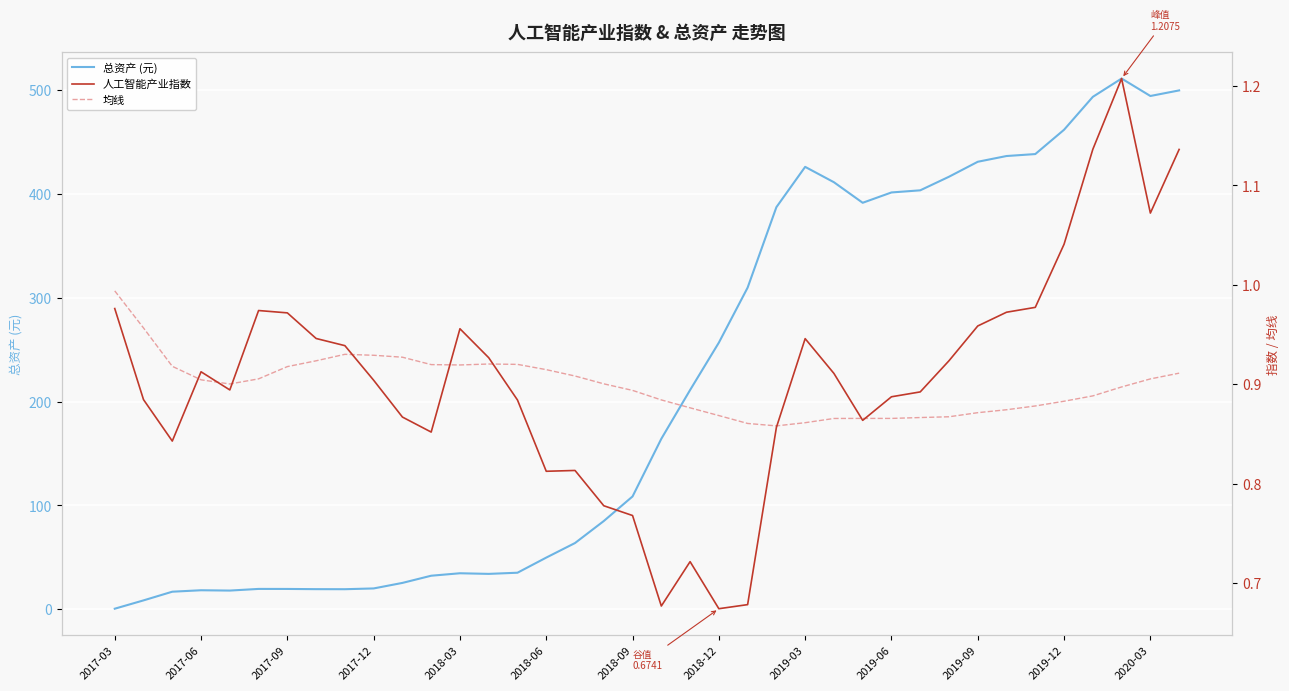

Reading left to right, what are all the values shown in this chart?

总资产 (元): 0.5	8.5	16.9	18.3	18.0	19.6	19.5	19.3	19.3	20.0	25.3	32.3	34.6	34.0	35.2	49.7	63.8	85.0	108.6	164.2	211.2	256.8	309.8	387.3	426.1	411.3	391.5	401.5	403.5	416.6	431.0	436.6	438.5	461.9	493.6	511.2	494.4	499.8
人工智能产业指数: 1.0	0.9	0.8	0.9	0.9	1.0	1.0	0.9	0.9	0.9	0.9	0.9	1.0	0.9	0.9	0.8	0.8	0.8	0.8	0.7	0.7	0.7	0.7	0.9	0.9	0.9	0.9	0.9	0.9	0.9	1.0	1.0	1.0	1.0	1.1	1.2	1.1	1.1
均线: 1.0	1.0	0.9	0.9	0.9	0.9	0.9	0.9	0.9	0.9	0.9	0.9	0.9	0.9	0.9	0.9	0.9	0.9	0.9	0.9	0.9	0.9	0.9	0.9	0.9	0.9	0.9	0.9	0.9	0.9	0.9	0.9	0.9	0.9	0.9	0.9	0.9	0.9